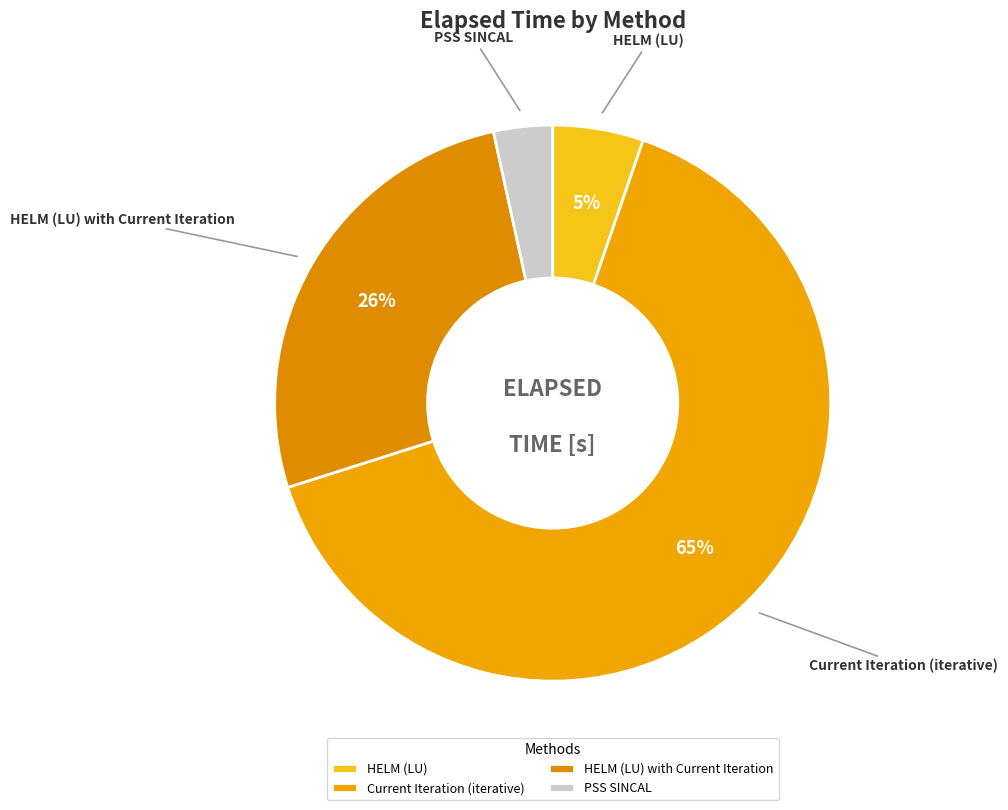

To the nearest percent, what is the difference between the HELM (LU) with Current Iteration and PSS SINCAL slice percentages?

23%